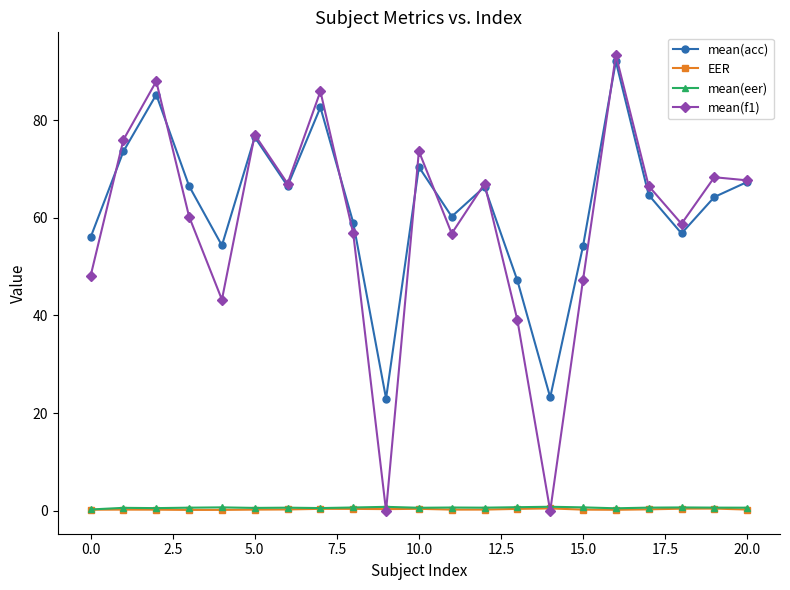

What are all the series names shown in the legend?

mean(acc), EER, mean(eer), mean(f1)